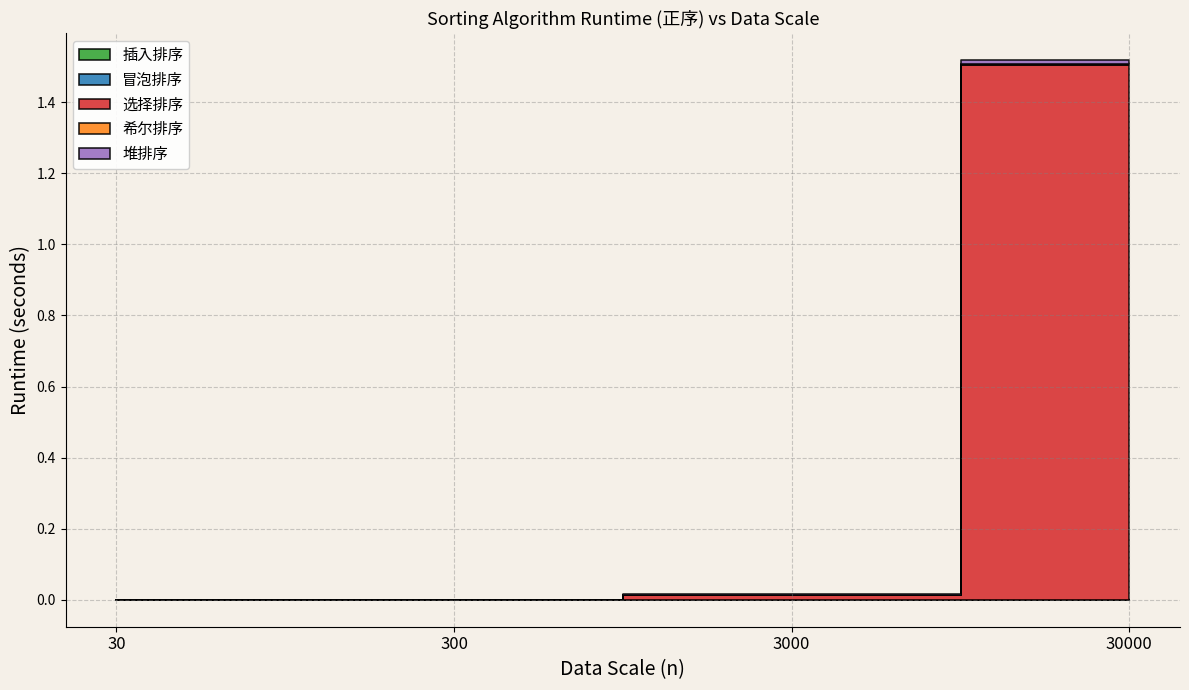

The 选择排序 series shows 0.0 at 300. True or false?

True